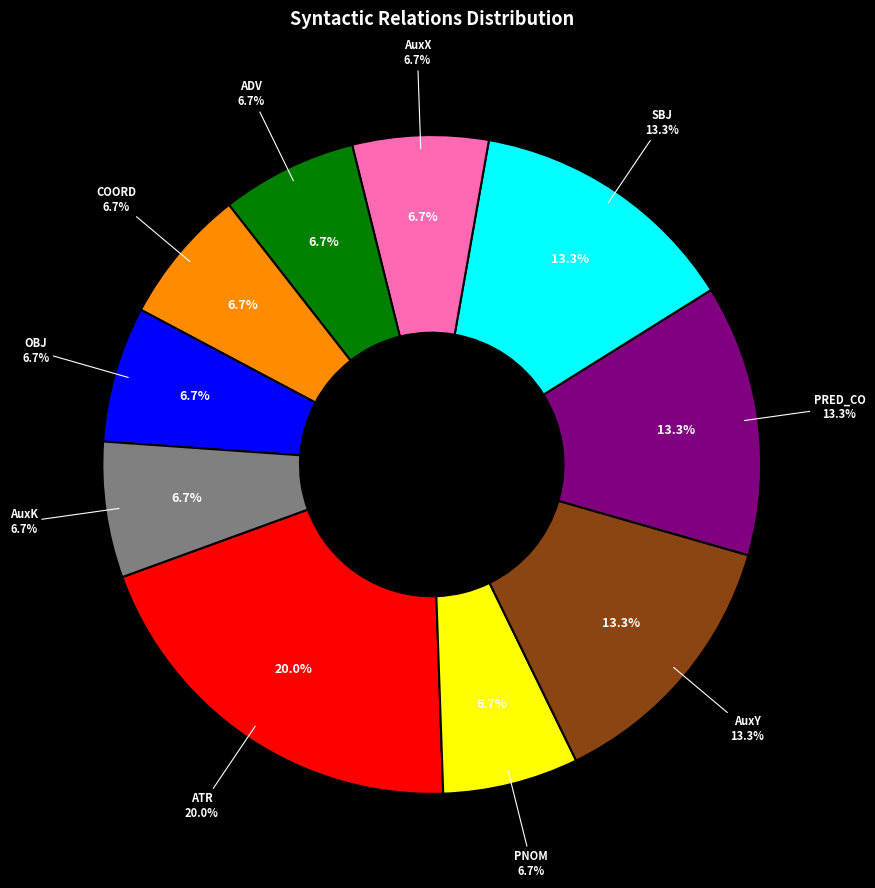

Which has a higher value, AuxX or AuxY?

AuxY